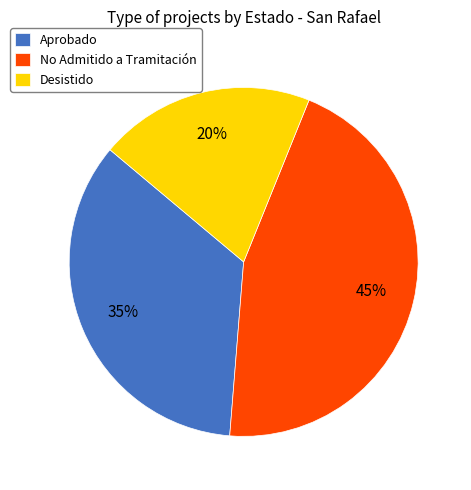

Do No Admitido a Tramitación and Desistido together represent more than half of the pie?

Yes